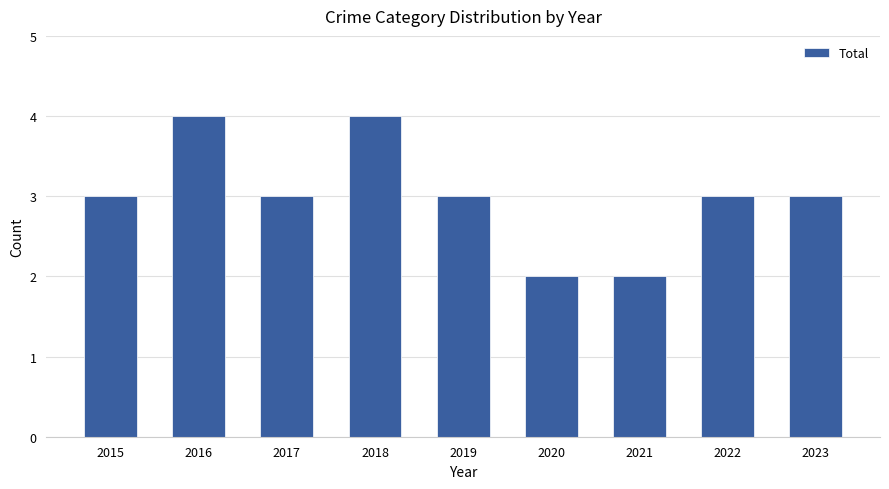

What is the value of the 6th bar from the left?

2